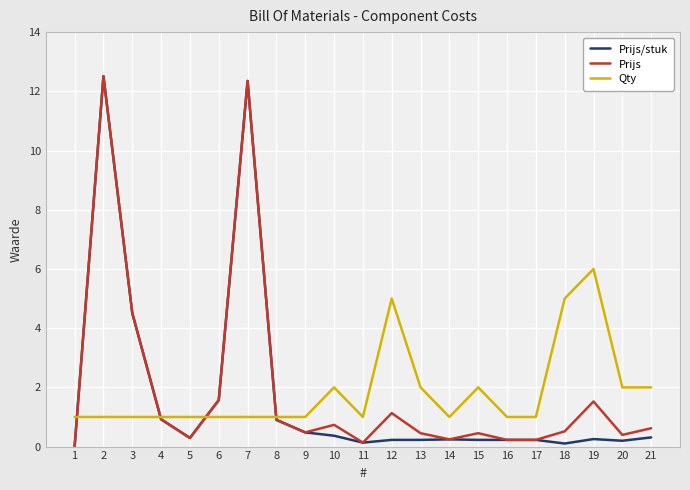

Between 8 and 12, which series saw the biggest shift?

Qty